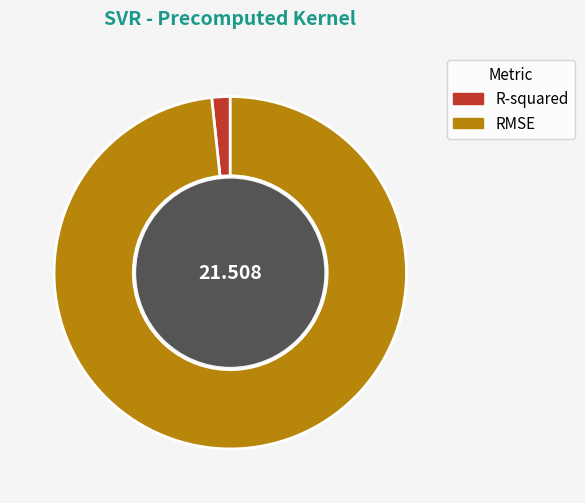

Is the sum of RMSE and R-squared greater than half?

Yes